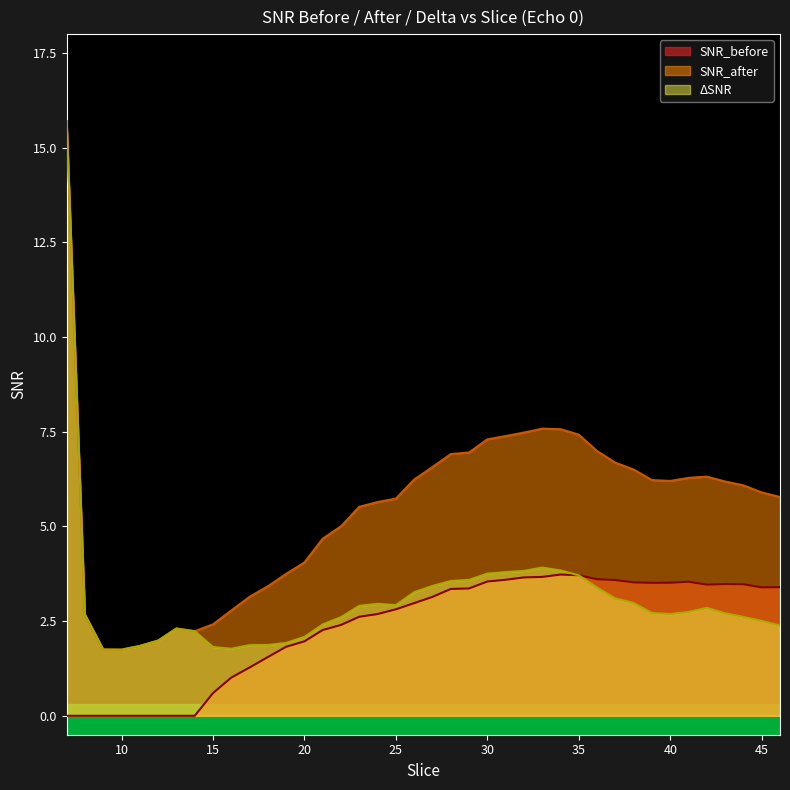

In SNR_after, how many points are higher than both neighbors (excluding endpoints)?

3